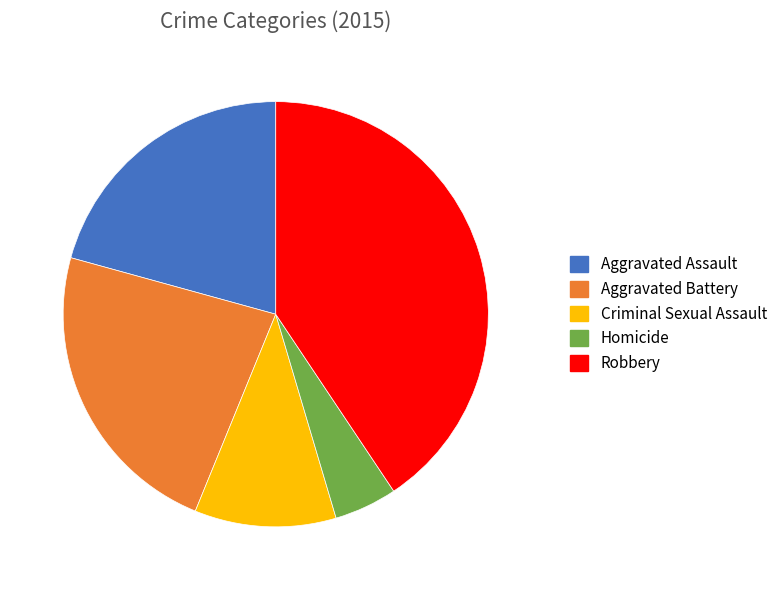

How many slices are in this pie chart?

5